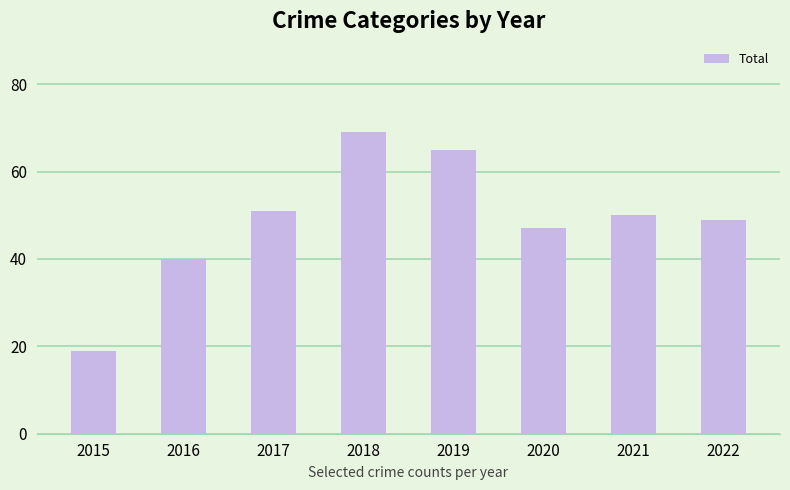

What is the smallest value displayed?

19